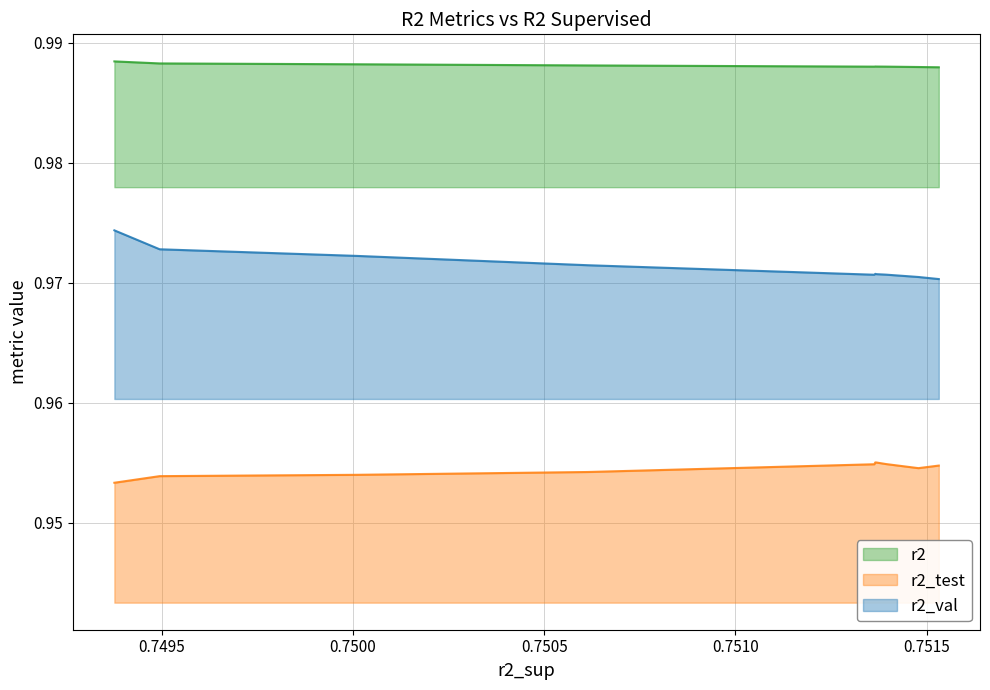

What is the average value of the r2 series?

1.0